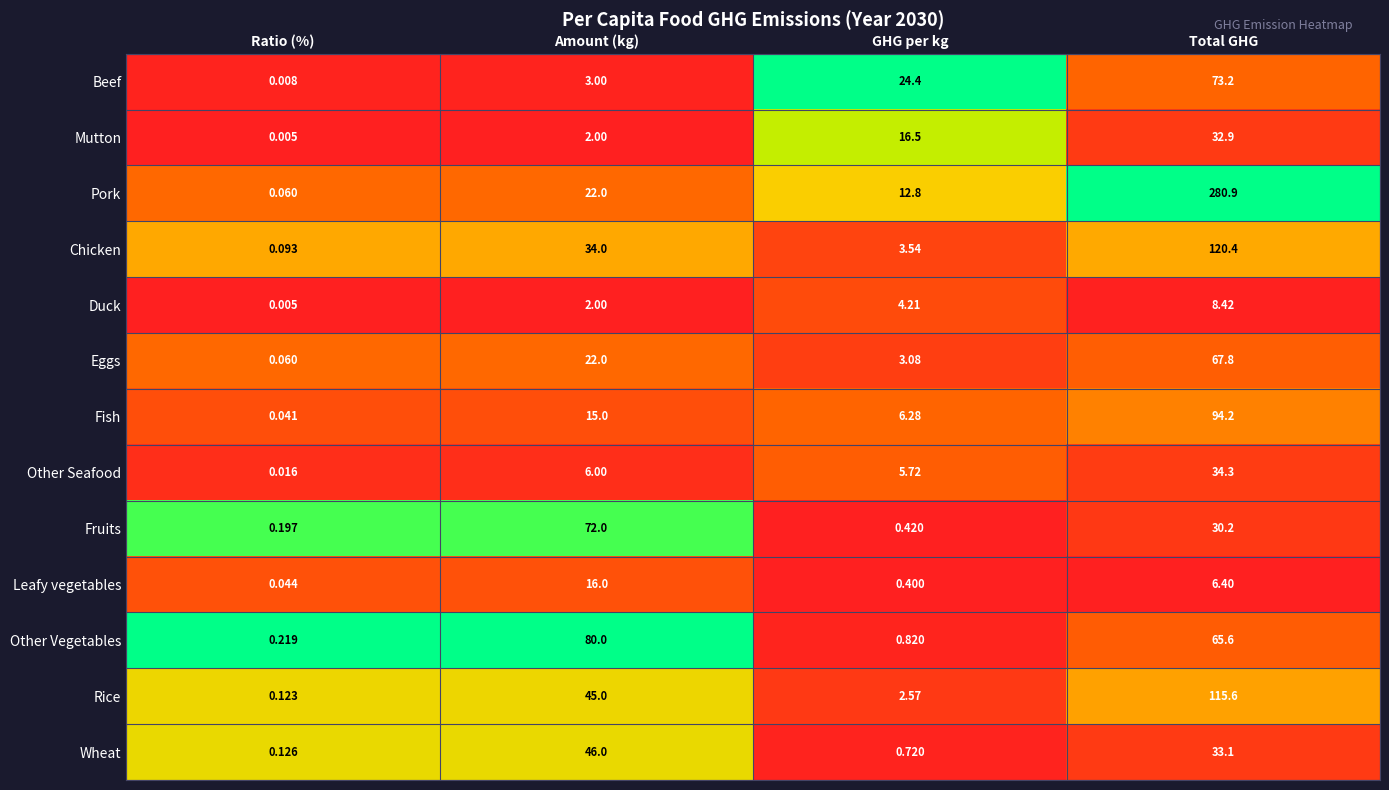

What is the spread (max minus min) of values at Total GHG?

274.5